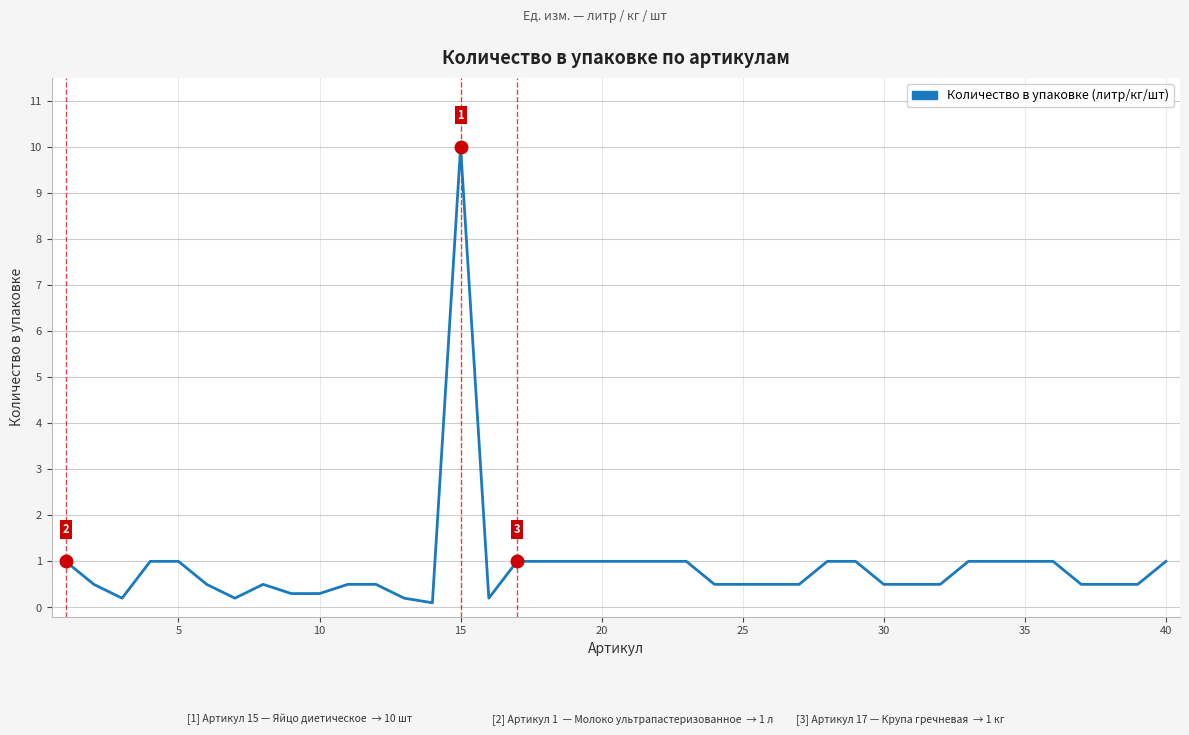

Does the chart display data point markers on the line(s)?

No